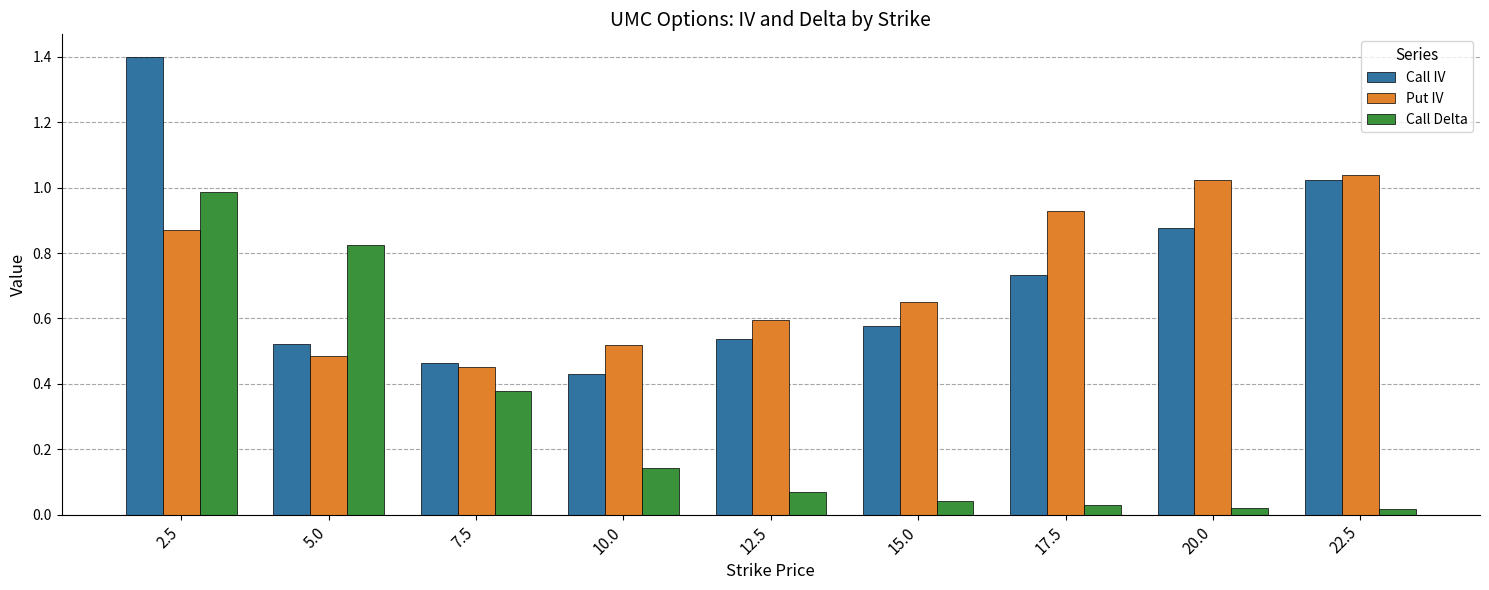

Which series changed the most between 2.5 and 10.0?

Call IV